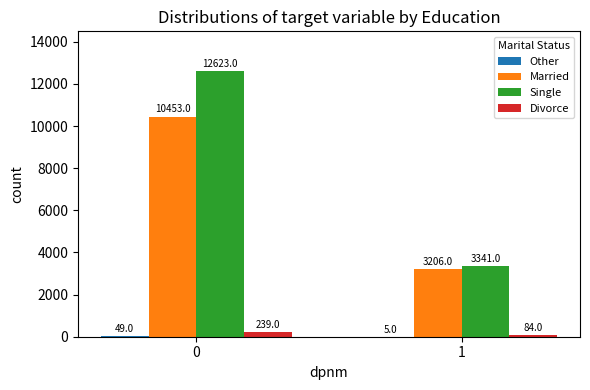

Is the value of Single at 0 greater than the value of Married at 0?

Yes